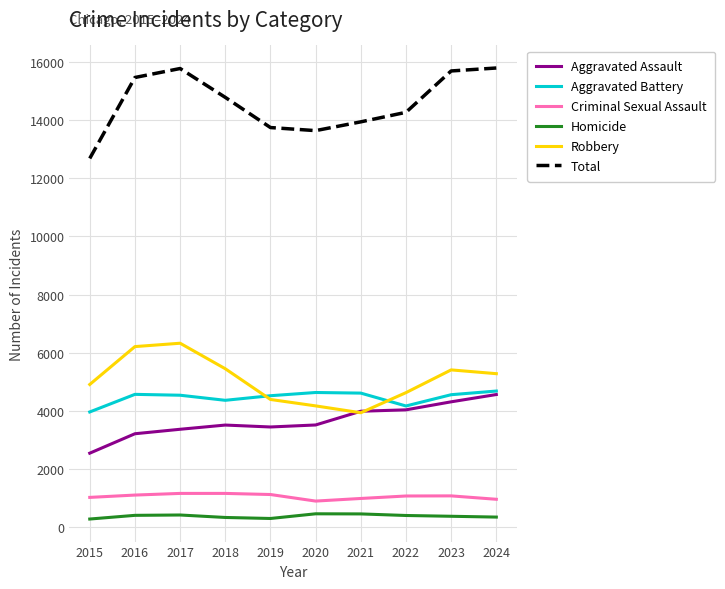

The Robbery series shows 3634 at 2018. True or false?

False